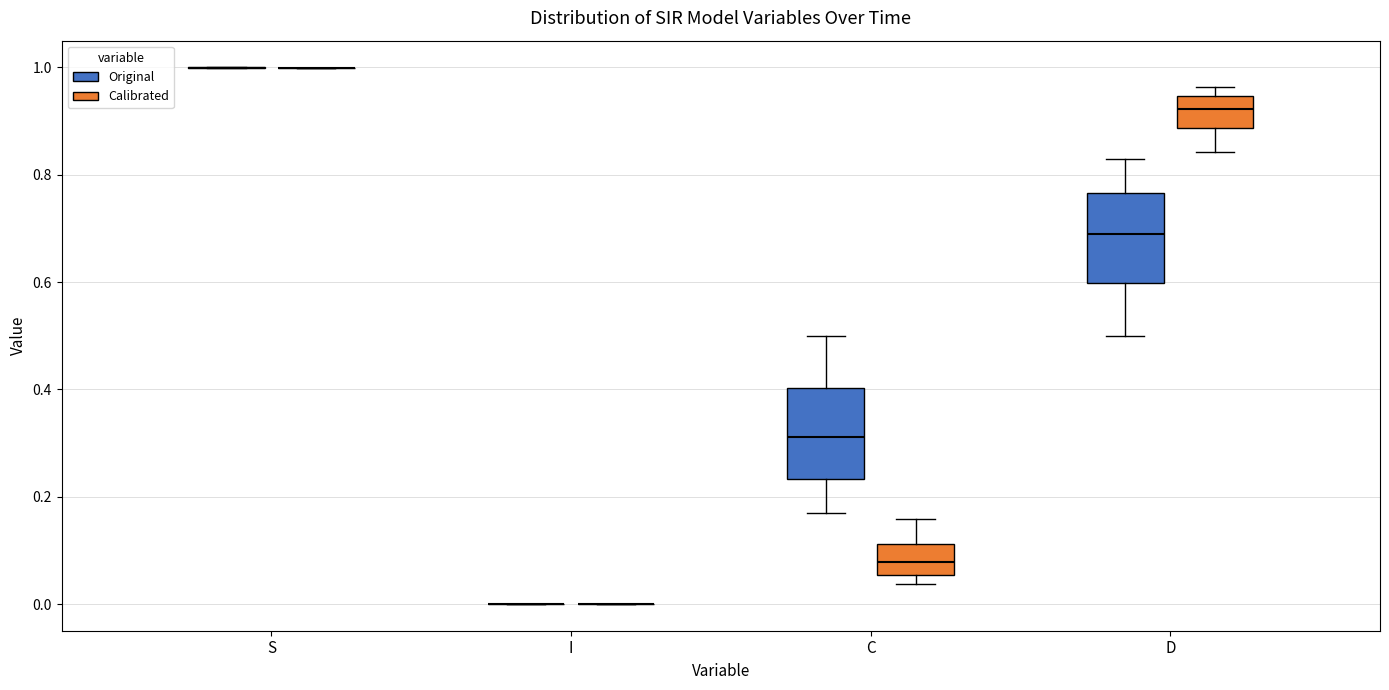

Reading left to right, read every box against the y-axis: the position of its median line, the range the box covers, and the ends of its whiskers. The values are not printed on the chart, so give them approximately, as read against the axis.

S (Original): box collapsed to a line at 1.00, whiskers 1.00 to 1.00
S (Calibrated): box collapsed to a line at 1.00, whiskers 1.00 to 1.00
I (Original): box collapsed to a line at 0.00, whiskers 0.00 to 0.00
I (Calibrated): box collapsed to a line at 0.00, whiskers 0.00 to 0.00
C (Original): median 0.32, box 0.24 to 0.40, whiskers 0.18 to 0.50
C (Calibrated): median 0.08, box 0.06 to 0.12, whiskers 0.04 to 0.16
D (Original): median 0.68, box 0.60 to 0.76, whiskers 0.50 to 0.84
D (Calibrated): median 0.92, box 0.88 to 0.94, whiskers 0.84 to 0.96